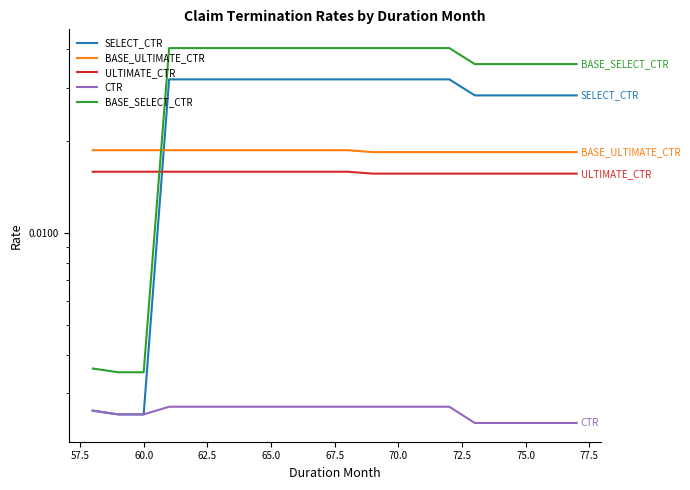

How many distinct data groups are displayed?

5